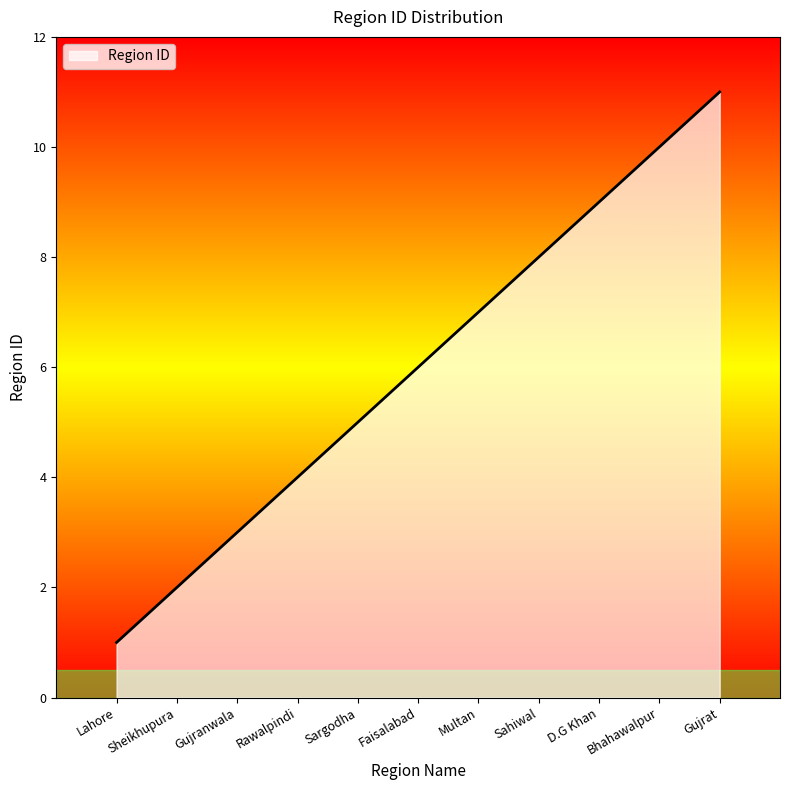

What is the sum of the values at Sargodha and Sahiwal?

13